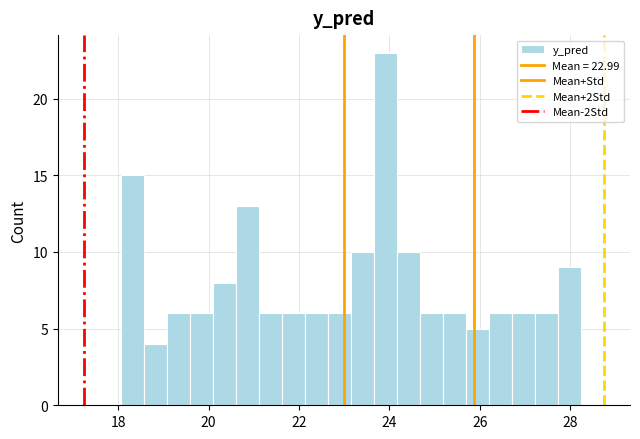

Read against the x-axis, roughly where is the centre of the tallest bar?

24.0